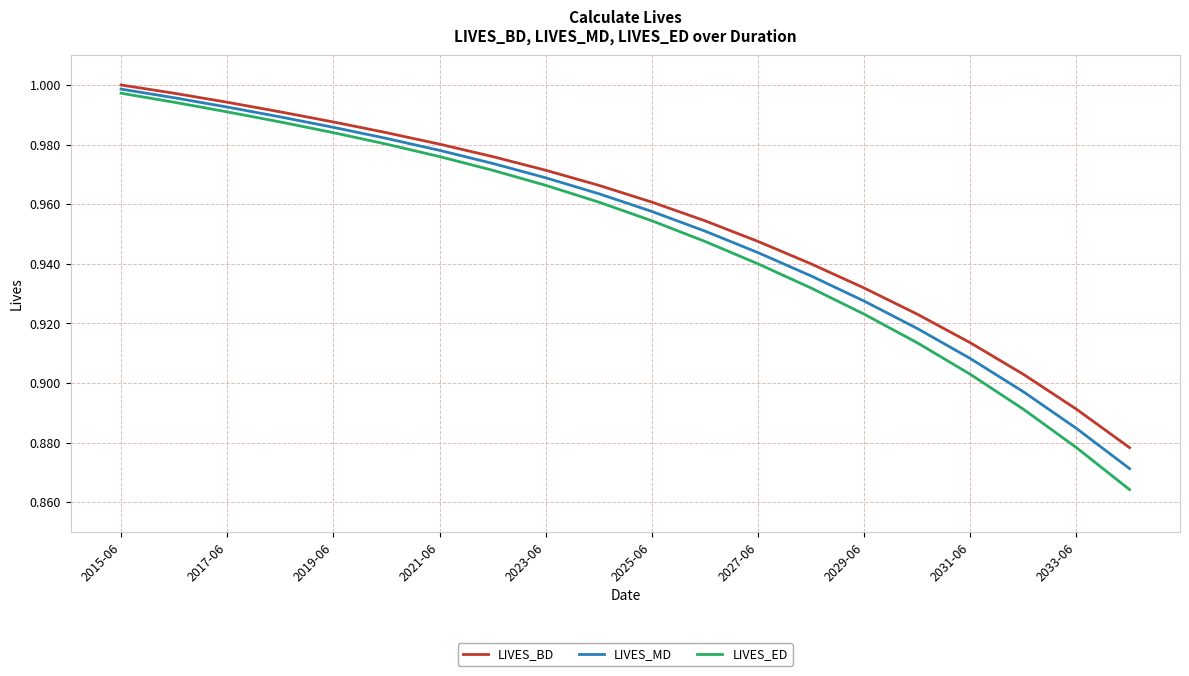

What are all the series names shown in the legend?

LIVES_BD, LIVES_MD, LIVES_ED